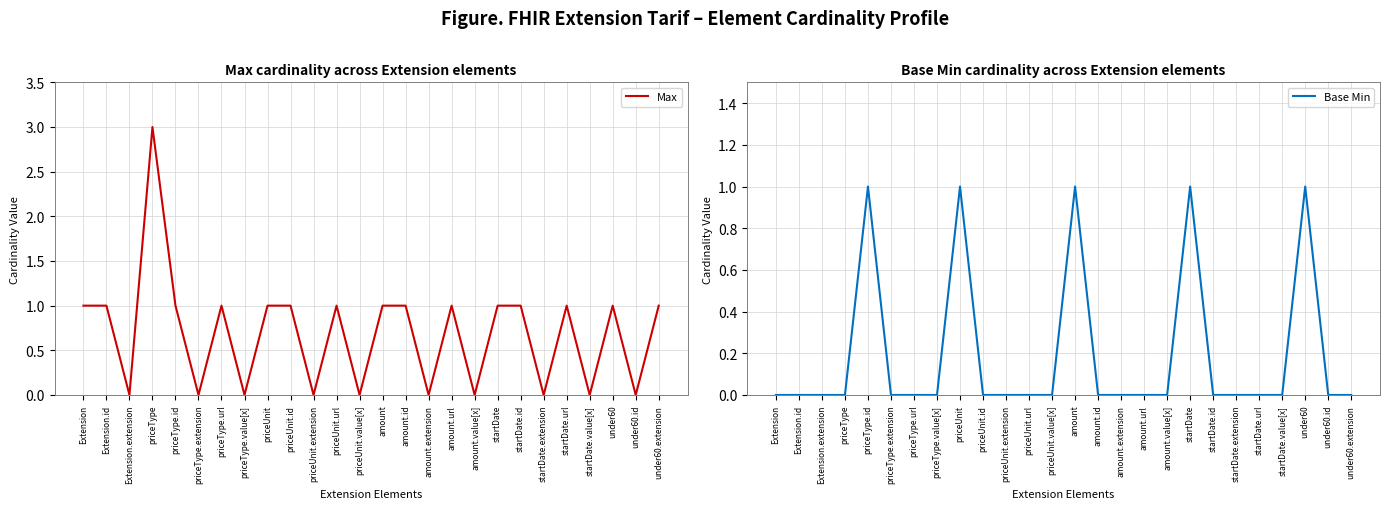

What is the sum of all Max values?

18